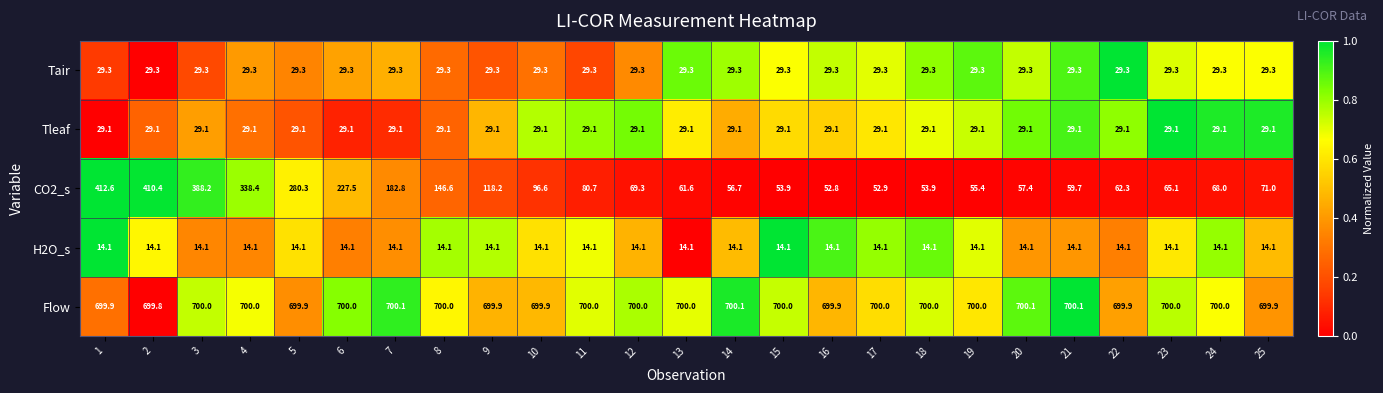

Rank the series at 18 from lowest to highest value.

H2O_s, Tleaf, Tair, CO2_s, Flow